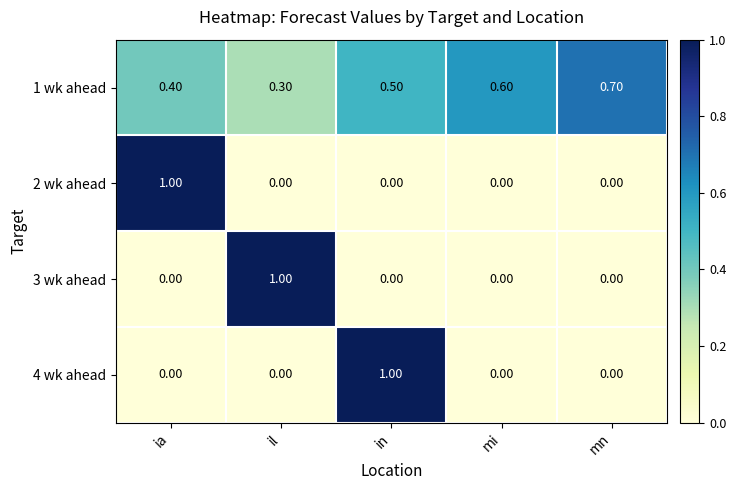

Which category has the highest value in the 1 wk ahead series?

mn